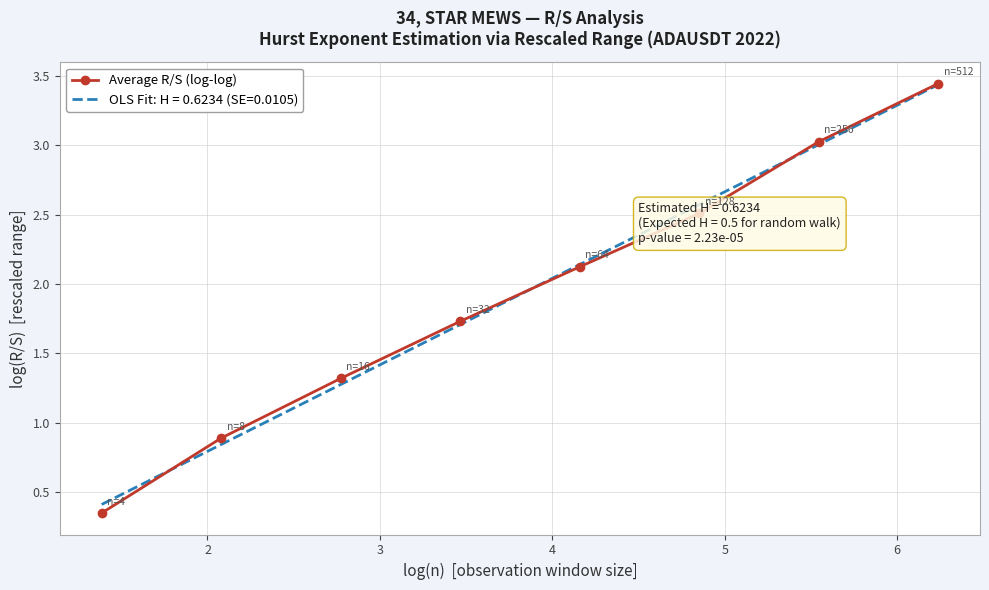

Does the chart have visible grid lines?

Yes